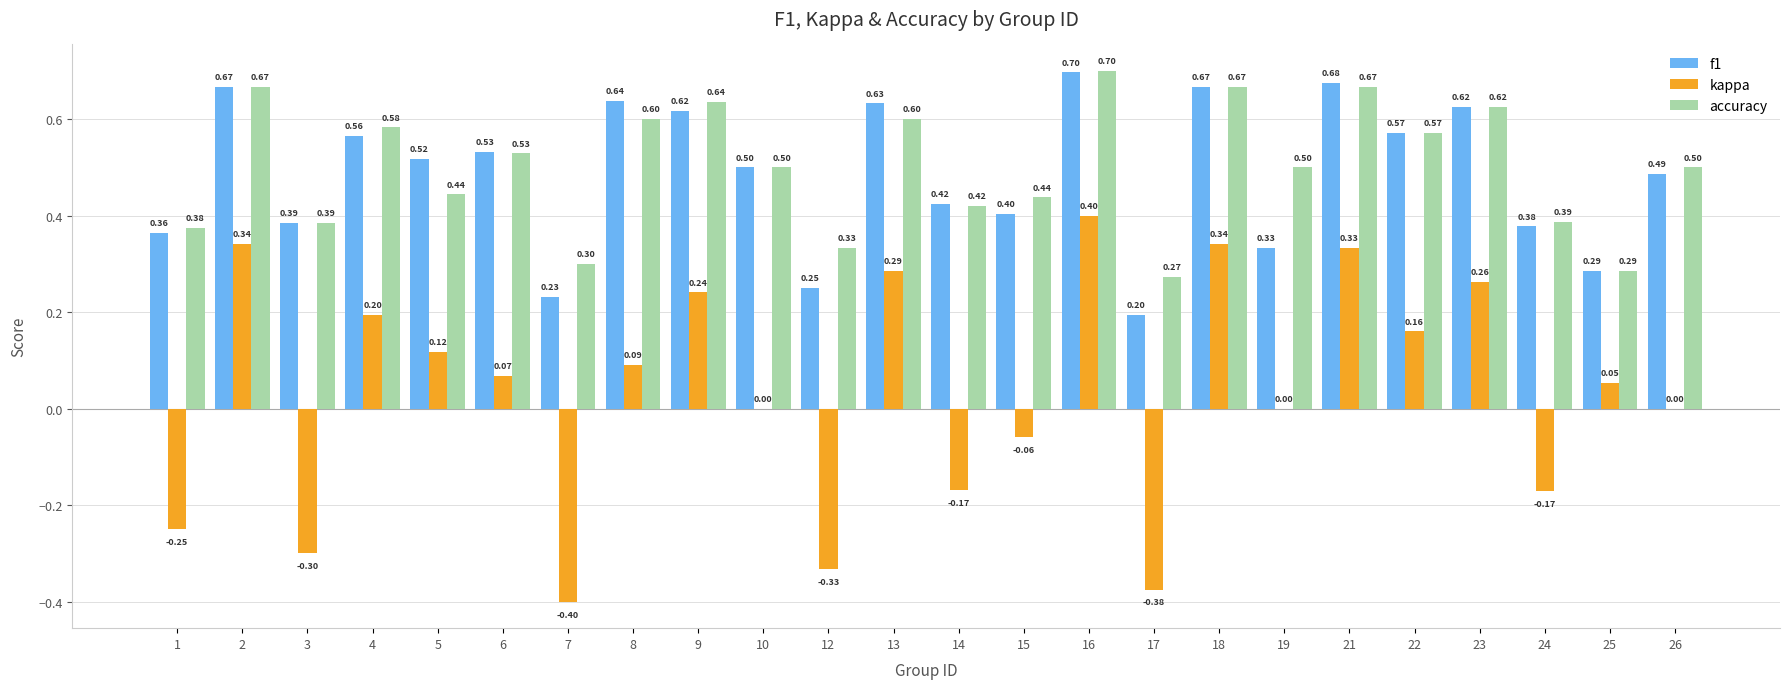

What are all the series names shown in the legend?

f1, kappa, accuracy